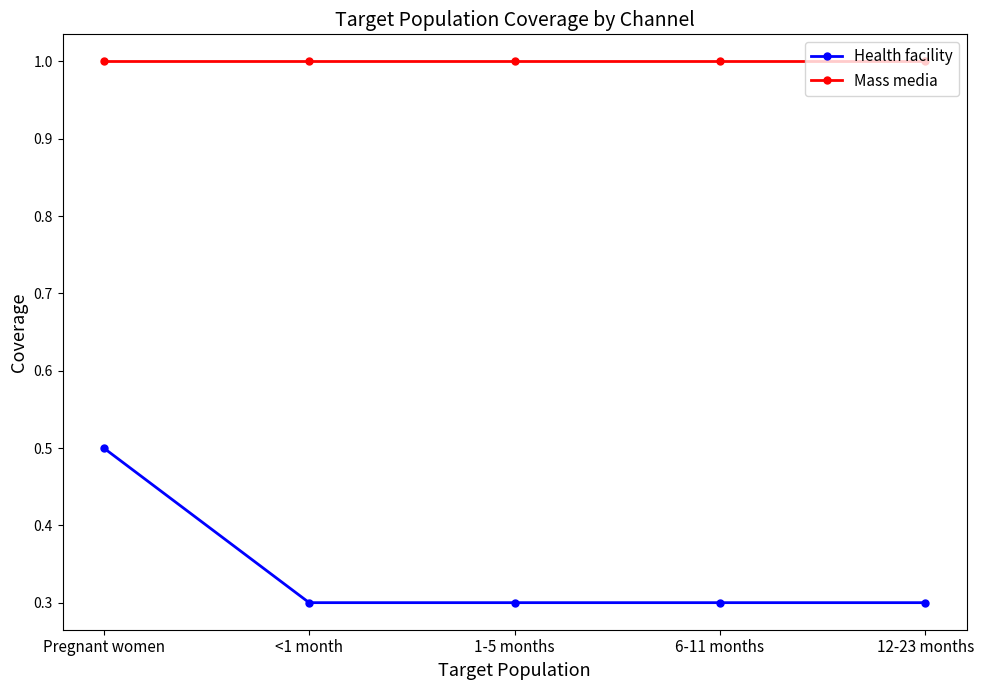

What is the minimum value for Health facility?

0.3